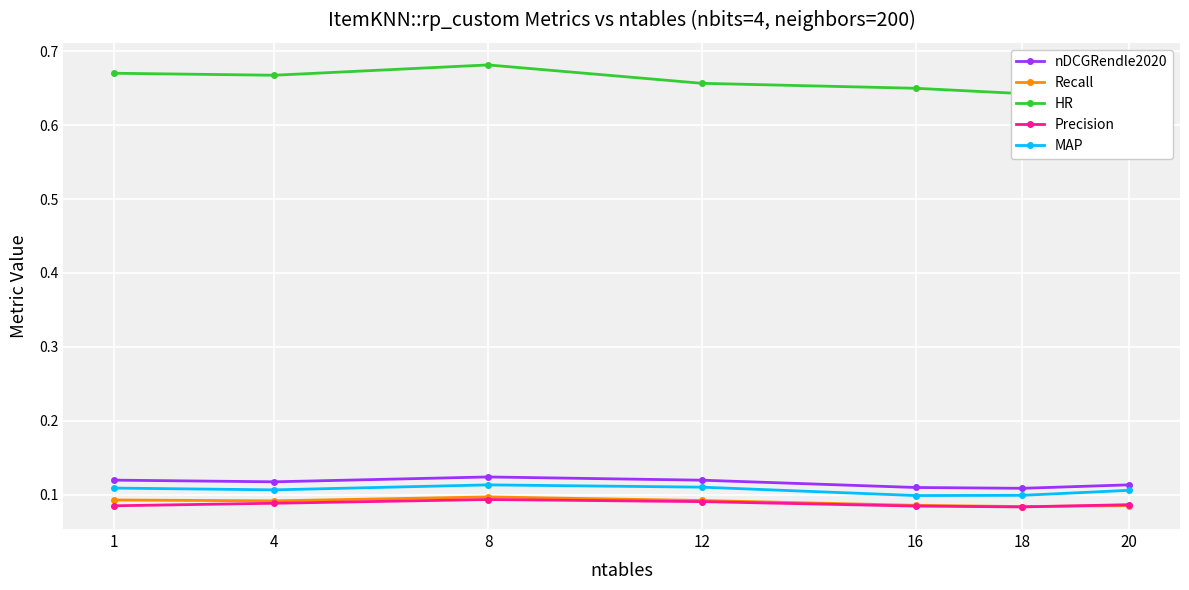

Count the Precision values in the range 0 to 1.

7